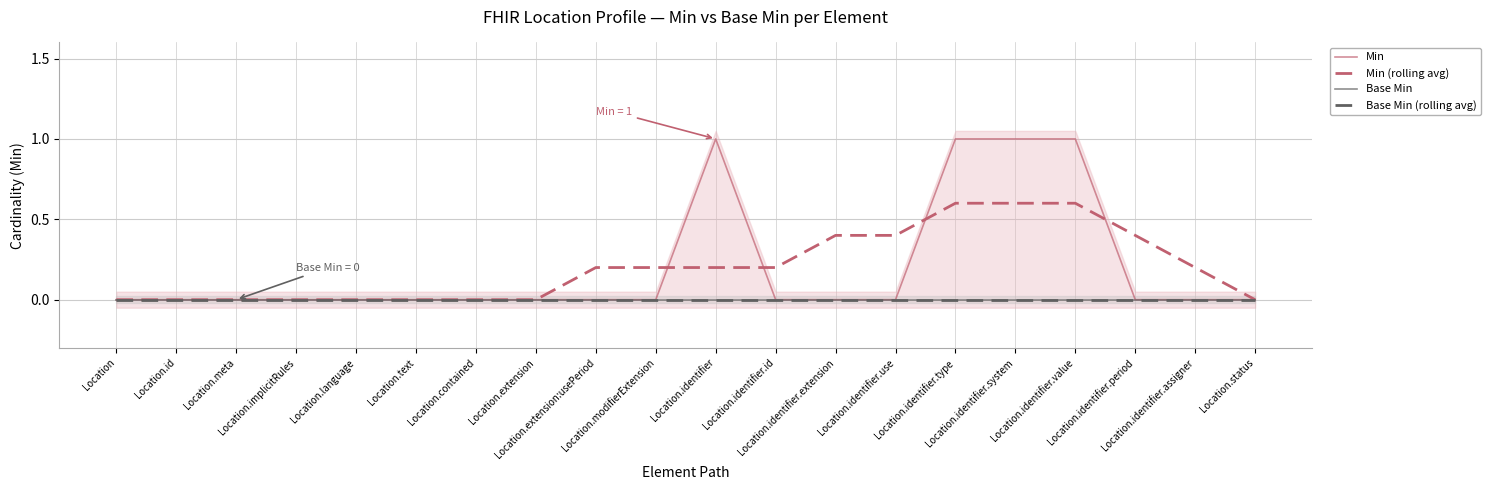

What is the average value of the Min (rolling avg) series?

0.2